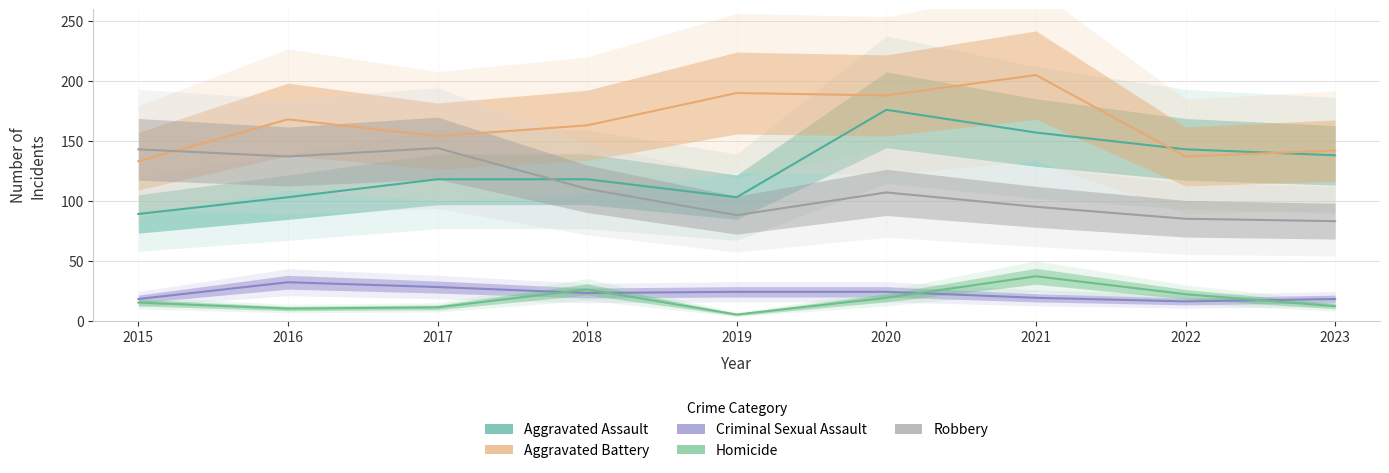

What are all the series names shown in the legend?

Aggravated Assault, Aggravated Battery, Criminal Sexual Assault, Homicide, Robbery